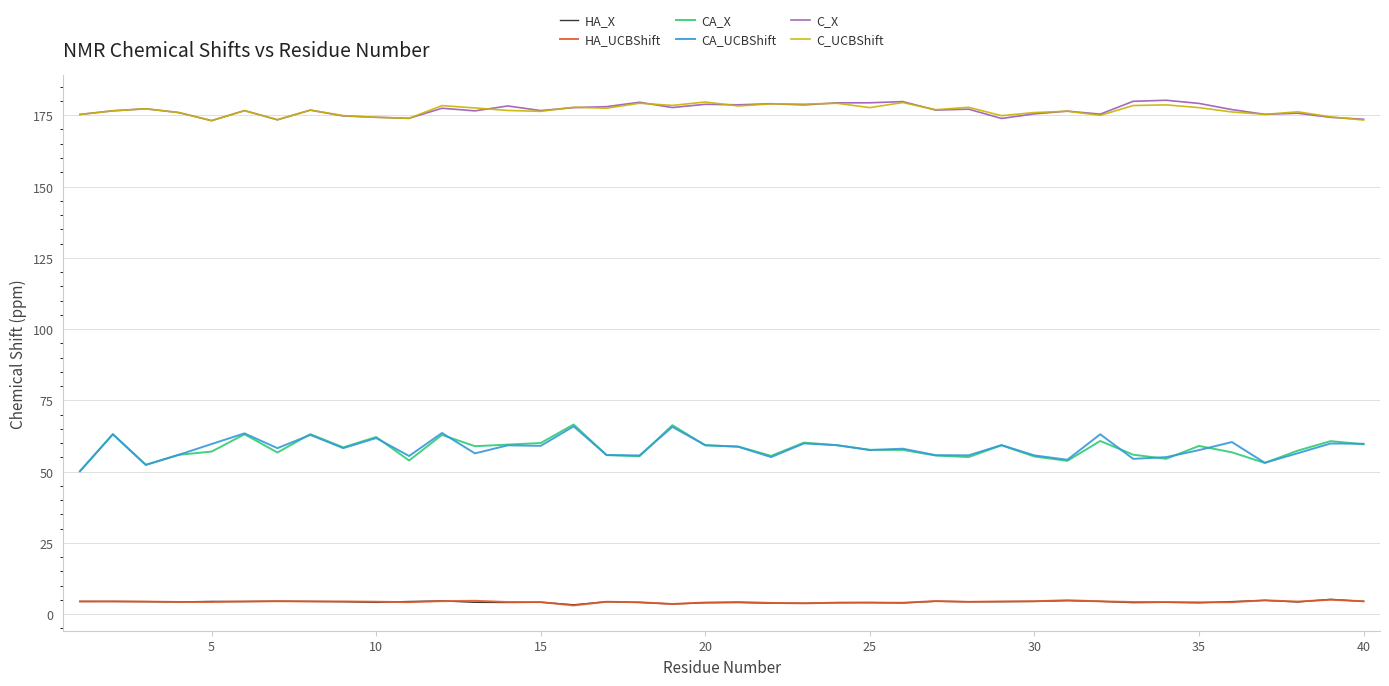

What is the maximum value for CA_UCBShift?

65.9